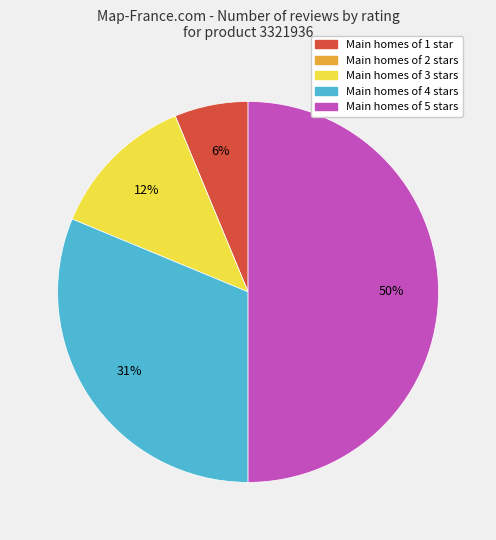

To the nearest percent, what is the average slice percentage?

20%